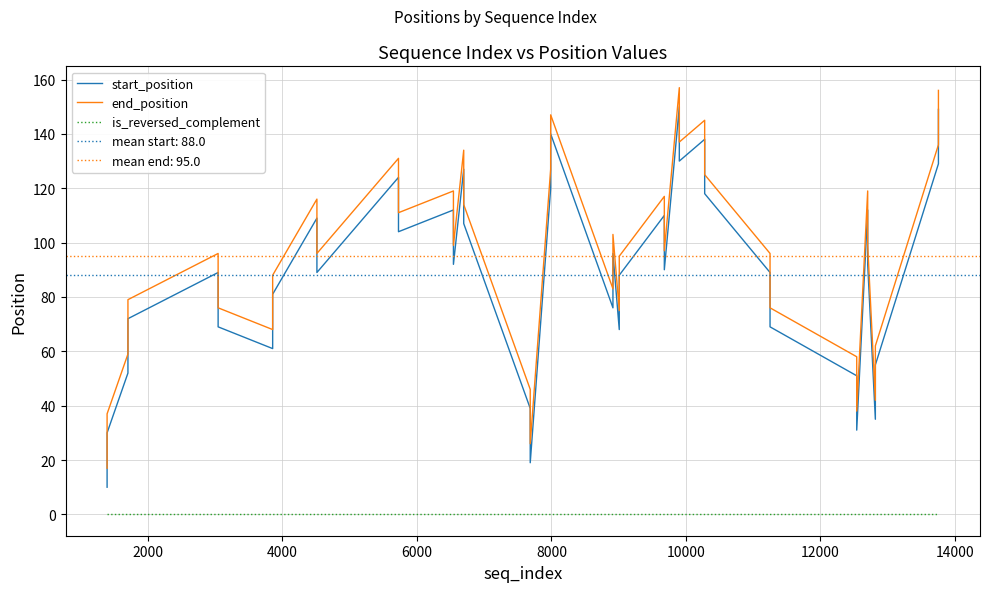

True or false: end_position and start_position intersect in this chart.

False